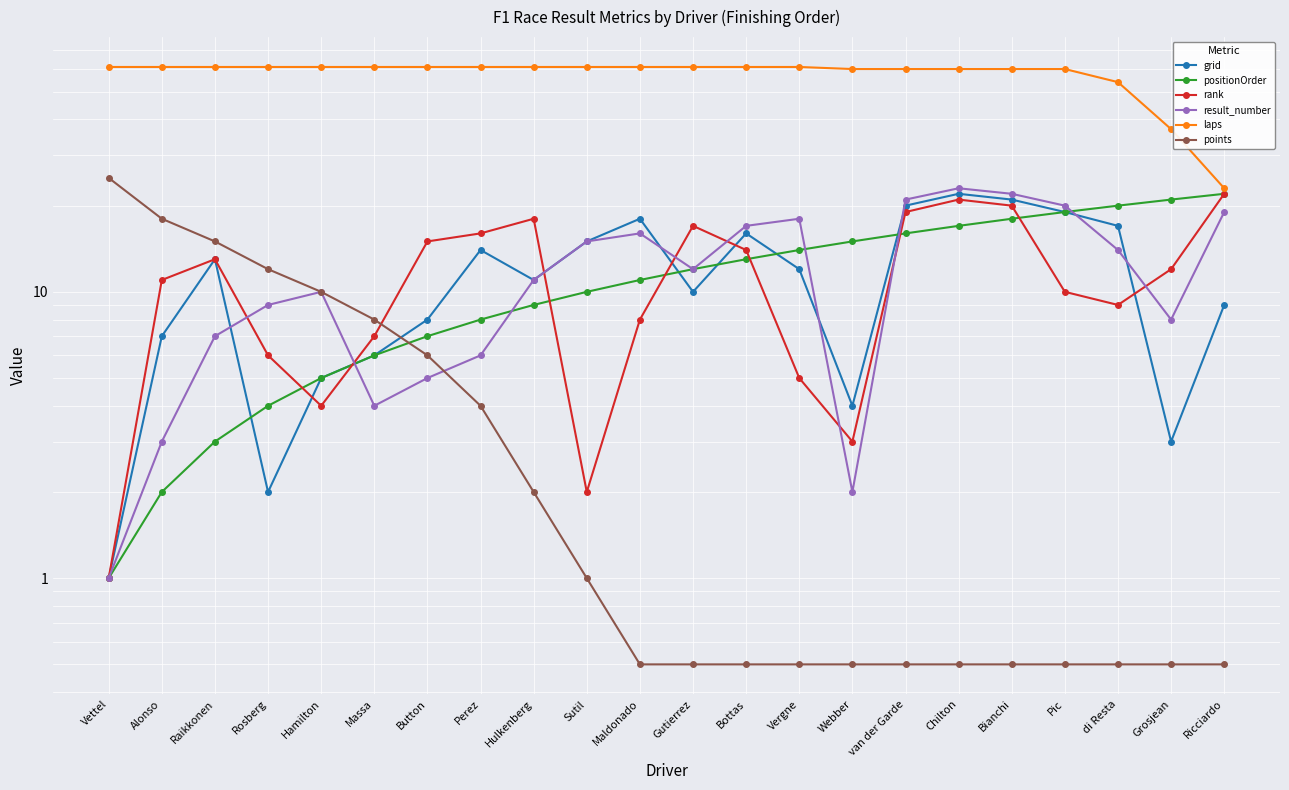

Which series changed the most between Bottas and van der Garde?

rank